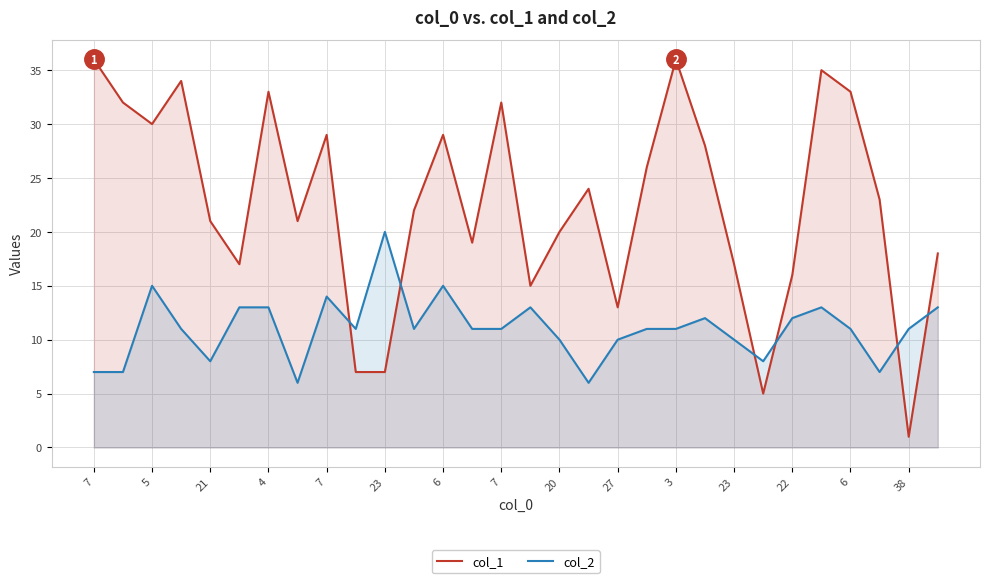

Rank the series at 7 from lowest to highest value.

col_2, col_1